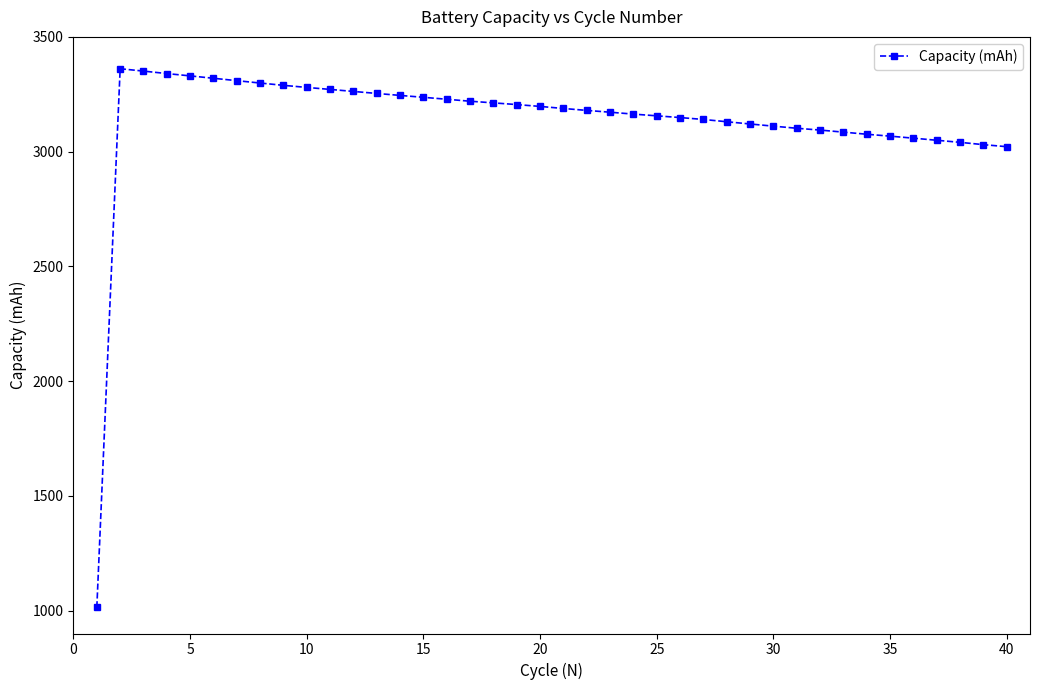

What is the sum of all values?

125357.4